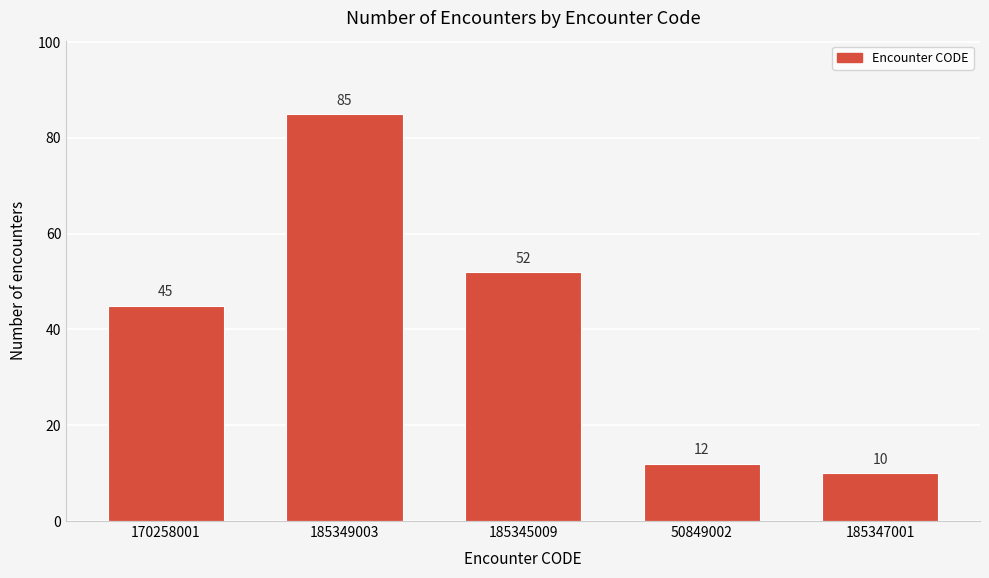

Reading left to right, transcribe all the data shown in this chart.

45	85	52	12	10